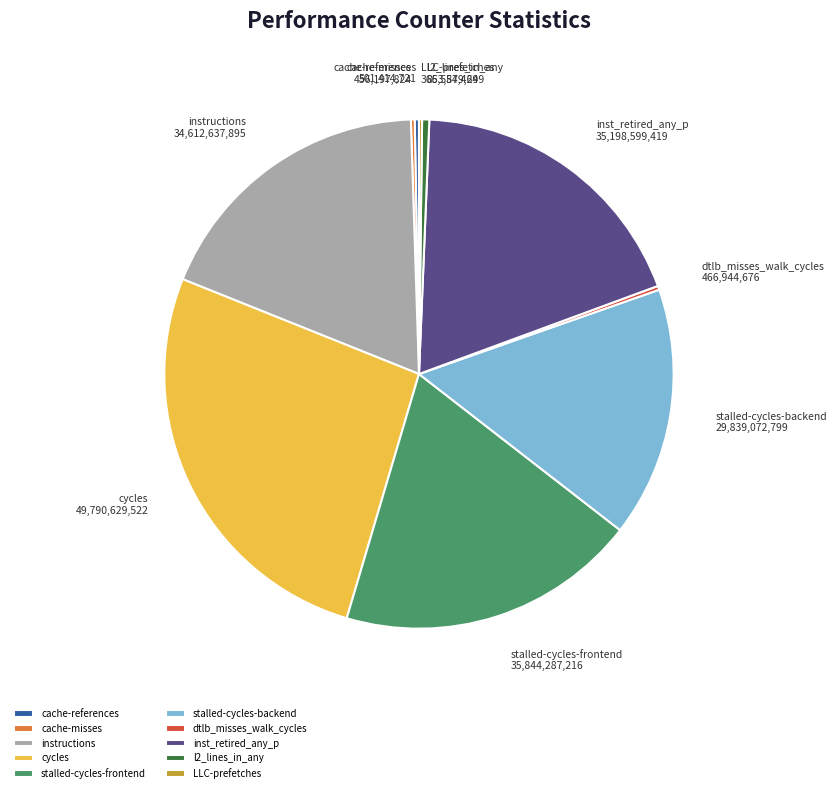

Is it true that l2_lines_in_any is 0% of the pie?

True